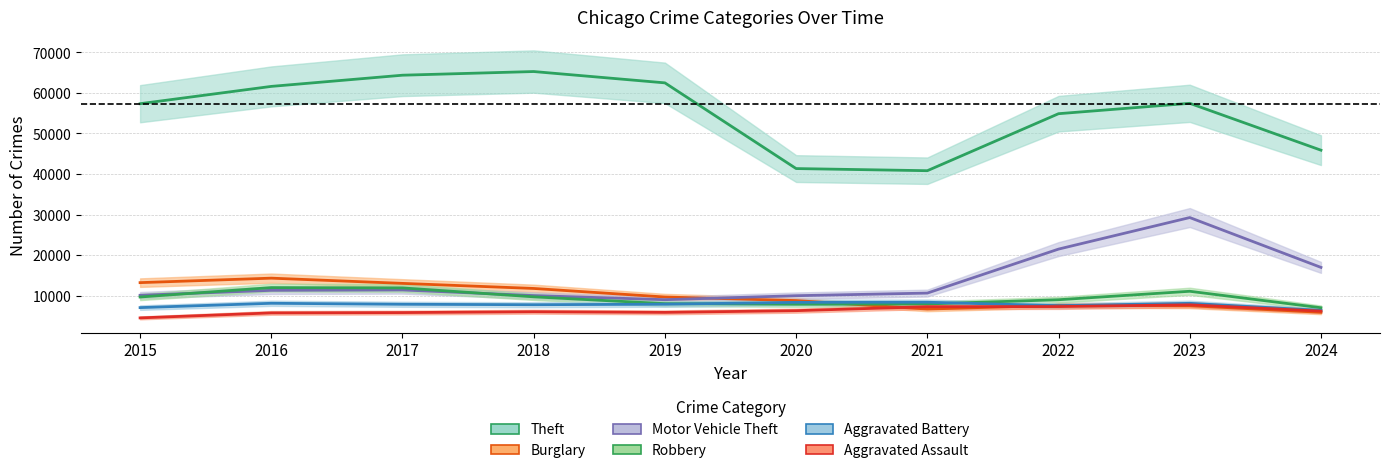

At which category is the sum across all series the highest?

2023